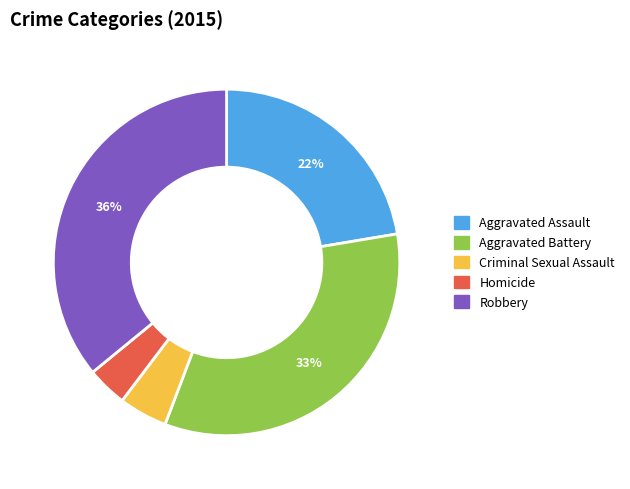

To the nearest percent, what is the combined percentage of Aggravated Assault and Robbery?

58%